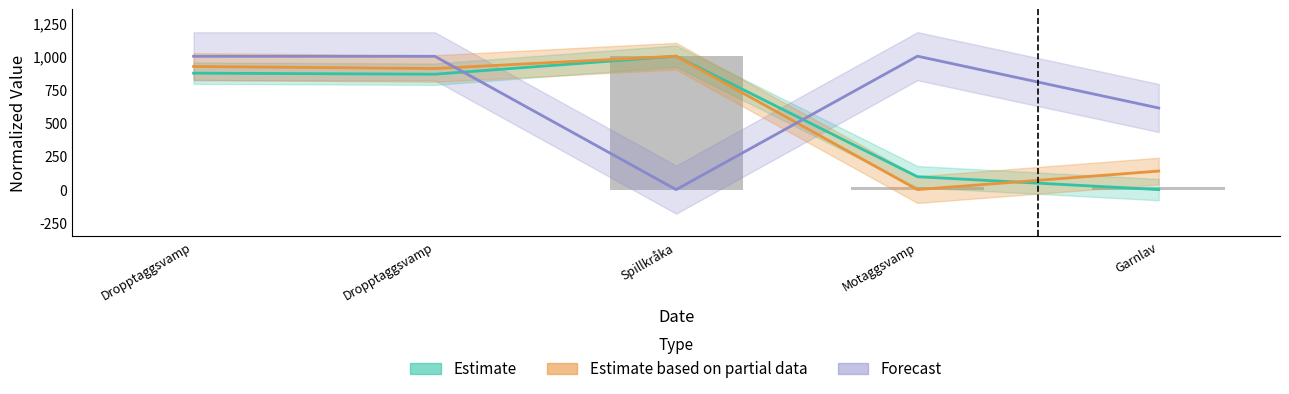

What is the approximate value of Forecast at Dropptaggsvamp?

999.0